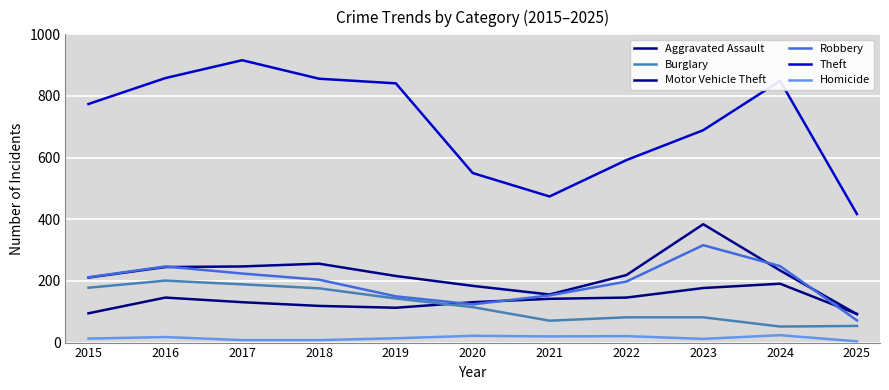

What is the value of the Homicide point at the 5th from the left?

14